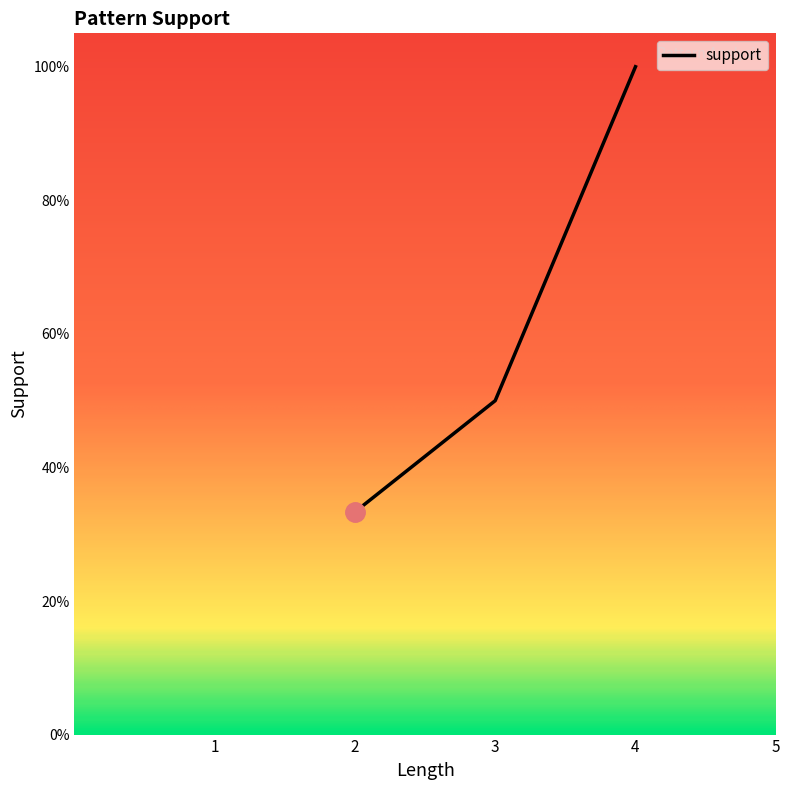

Does the chart have visible grid lines?

No